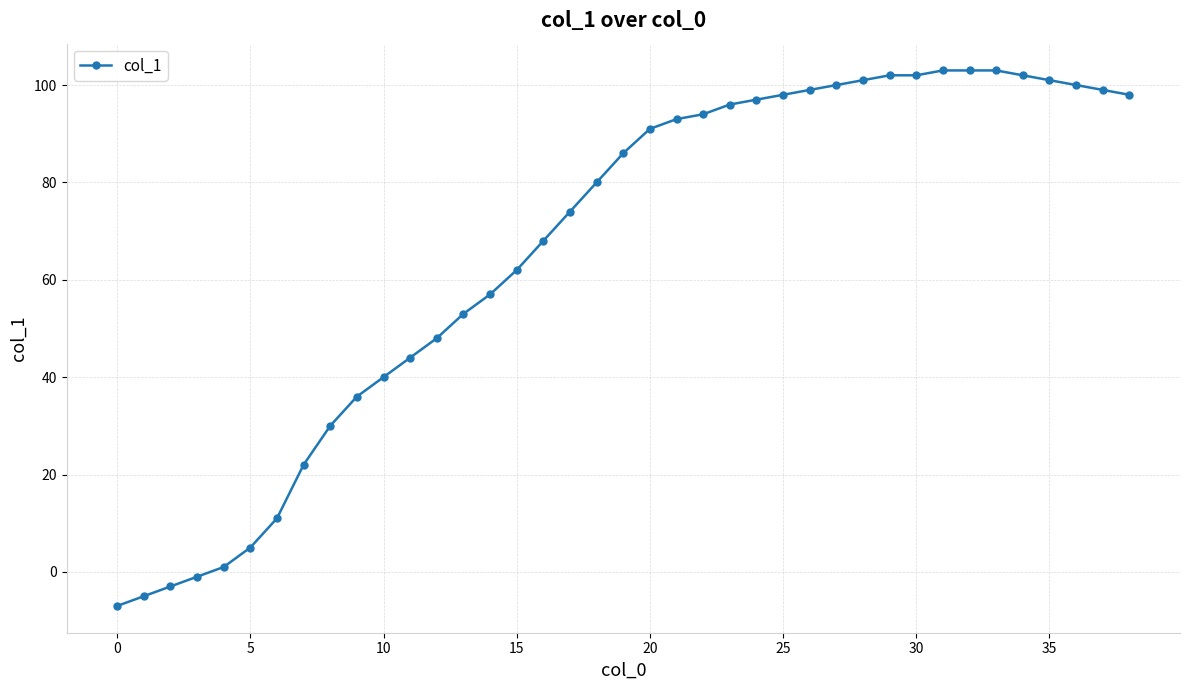

What is the smallest value displayed?

-7